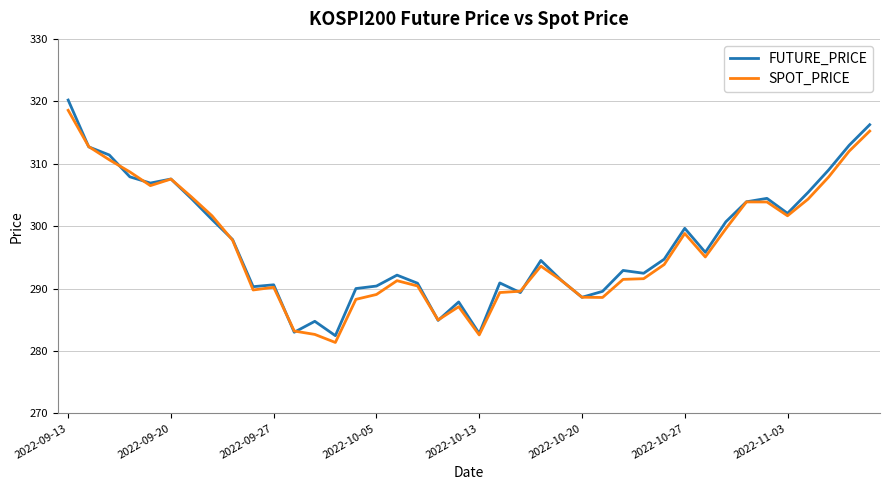

Which series has the largest range (max minus min)?

FUTURE_PRICE